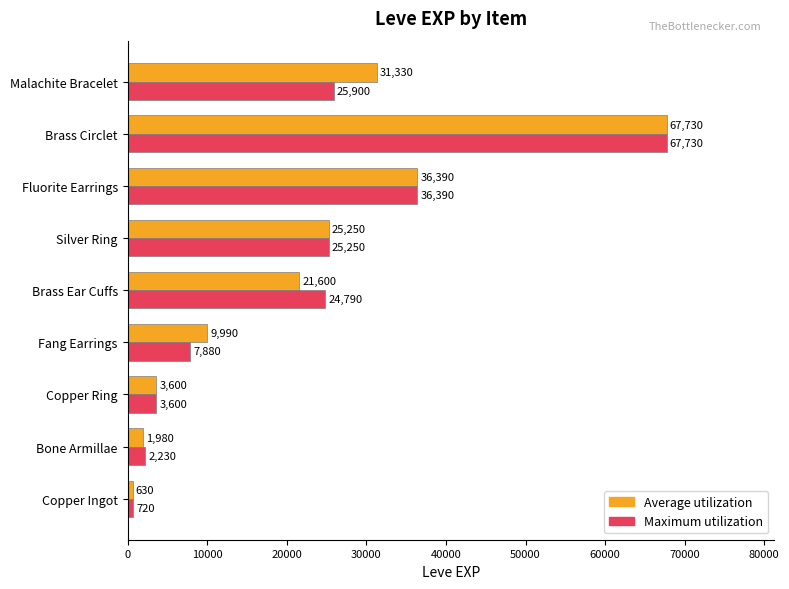

Which series changed the most between Copper Ingot and Malachite Bracelet?

Average utilization